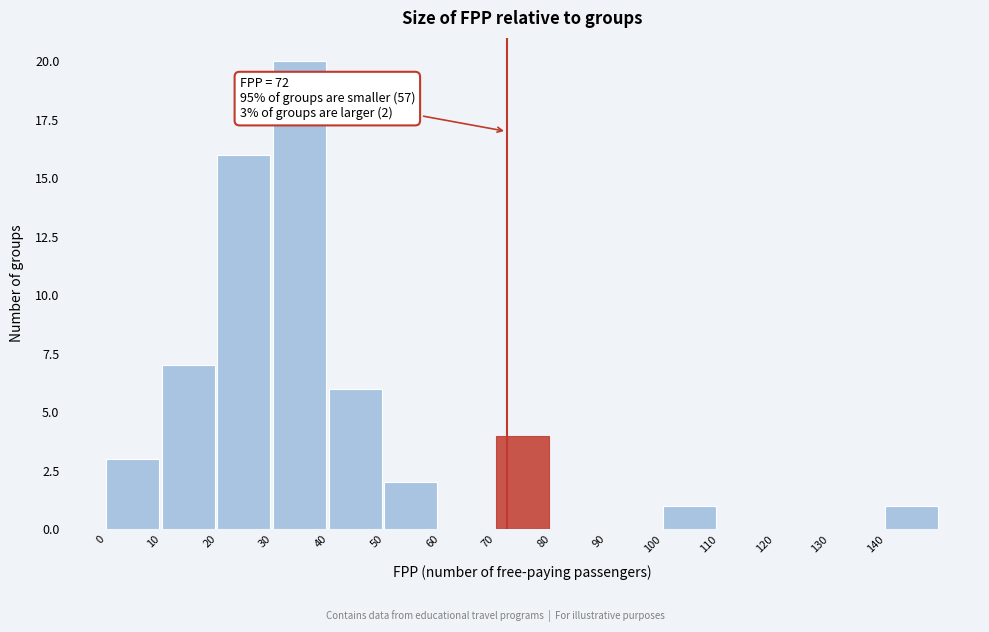

Over which range of the x-axis is the bar tallest?

30 to 40